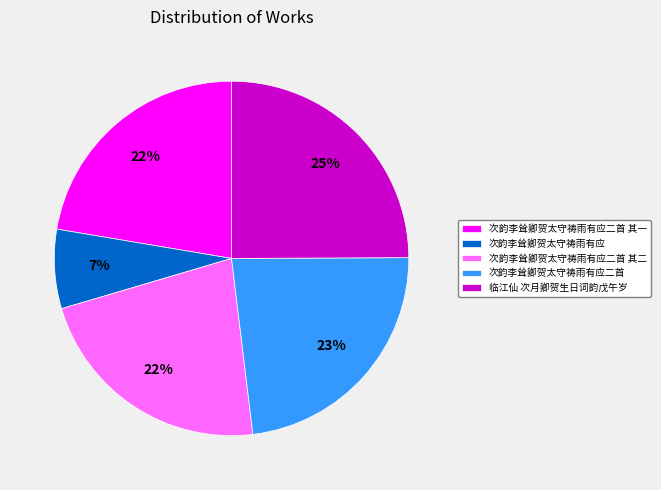

Approximately how many times larger is the value at 次韵李耸卿贺太守祷雨有应 compared to 临江仙 次月卿贺生日词韵戊午岁?

0.3